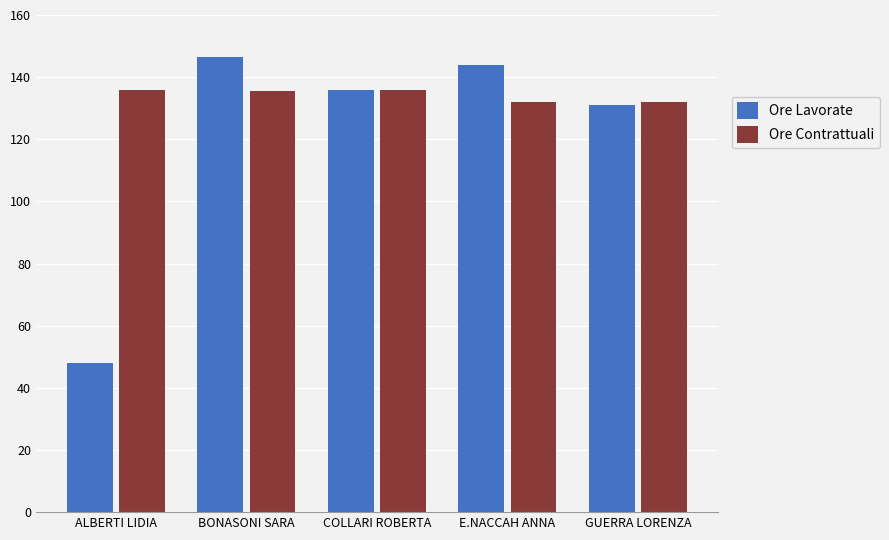

How many groups of bars are there?

5